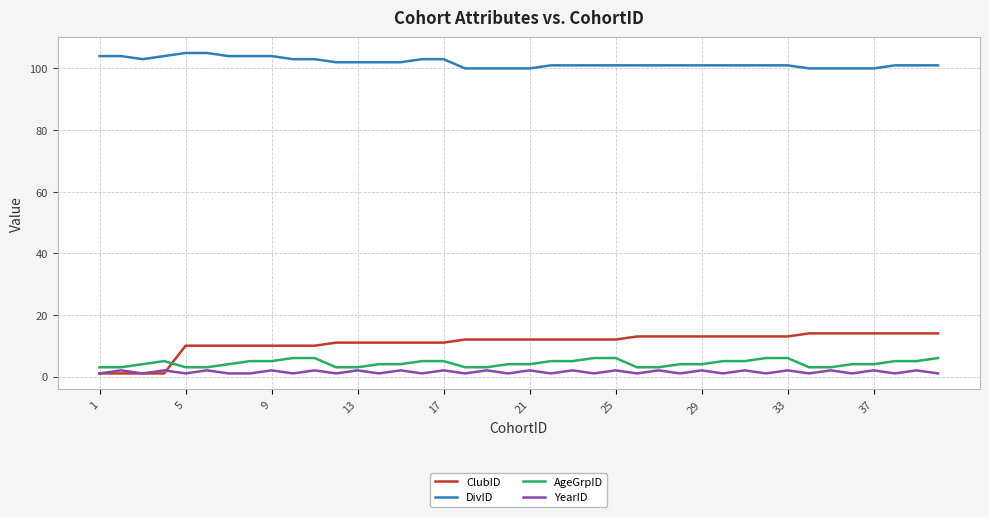

Which series has the largest total across all categories?

DivID